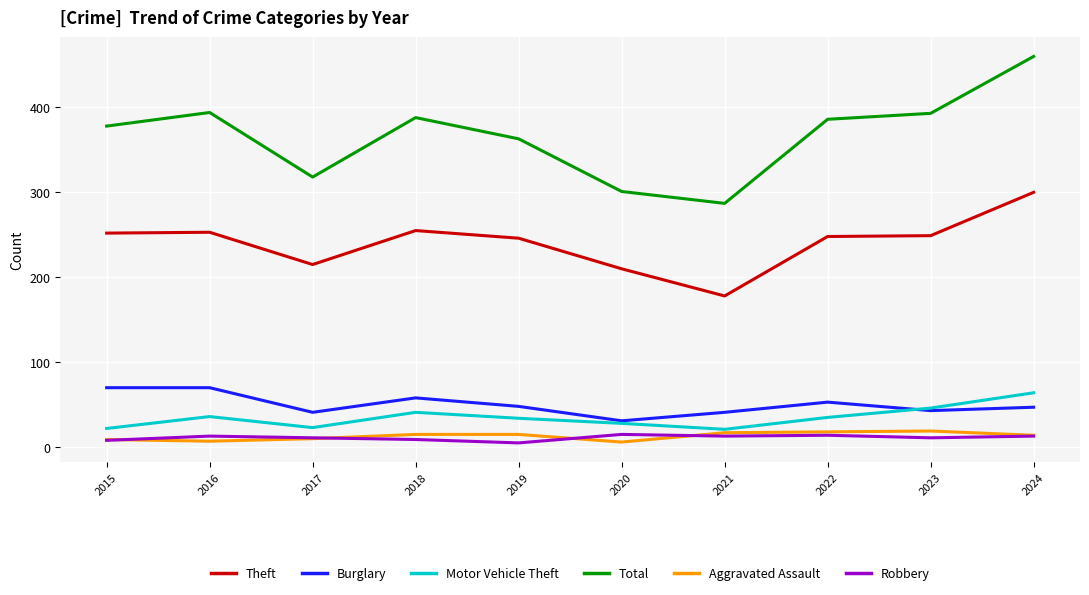

Count the number of categories in the chart.

10